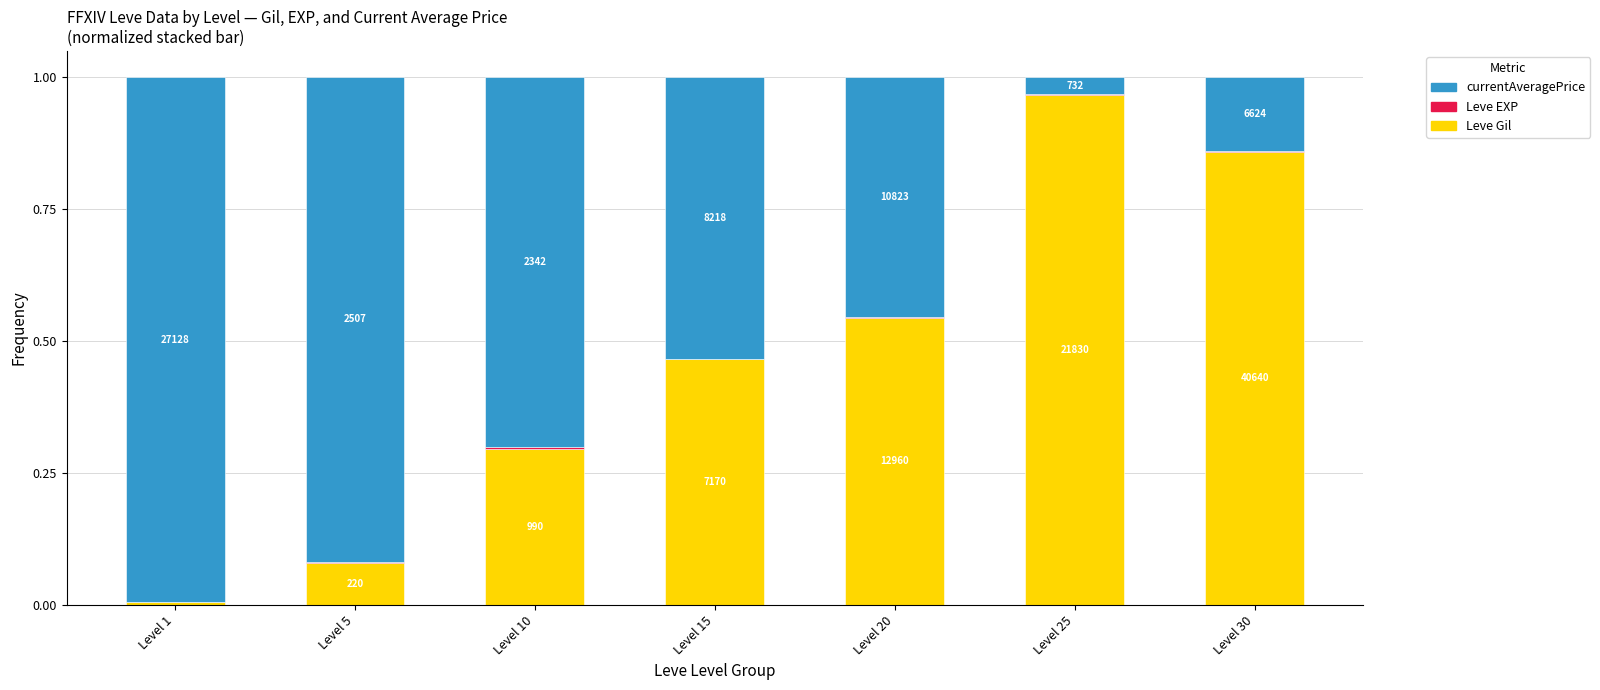

Does the chart contain stacked bars?

Yes